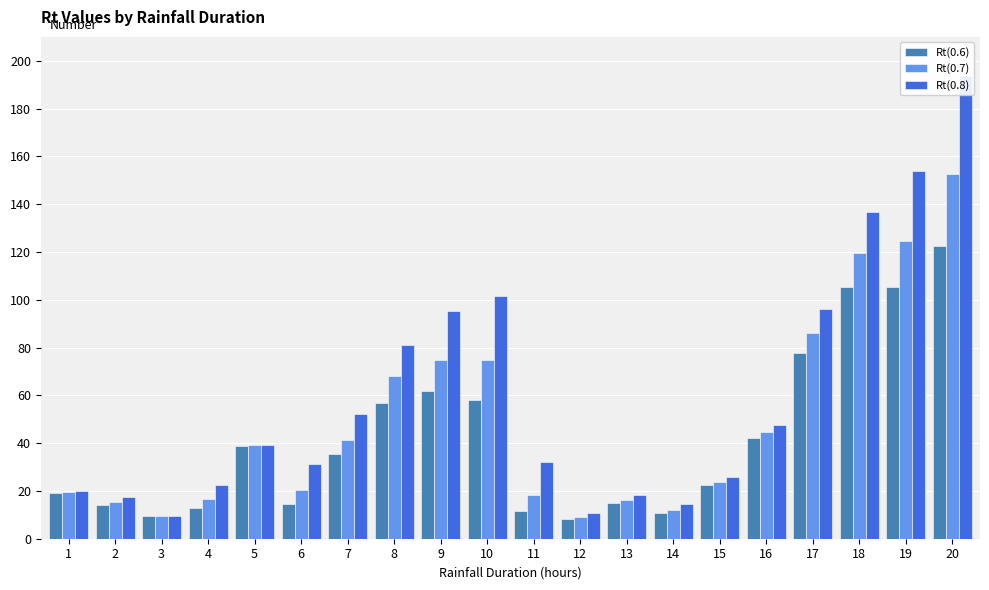

At which category is the sum across all series the highest?

20